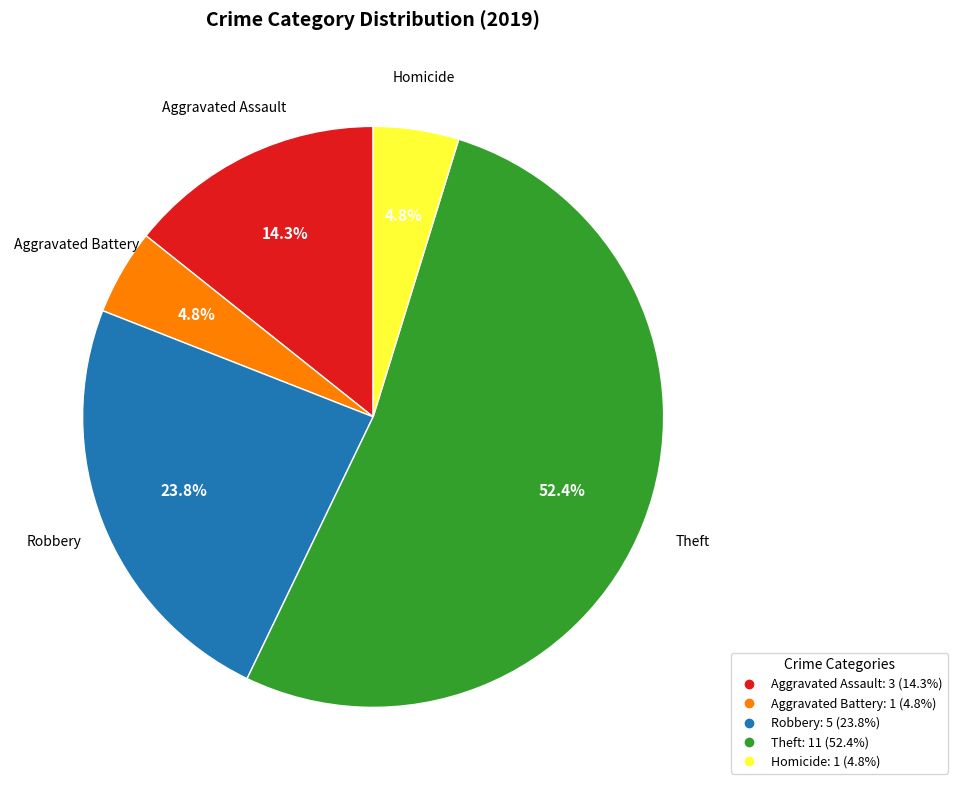

How many segments does this pie chart have?

5